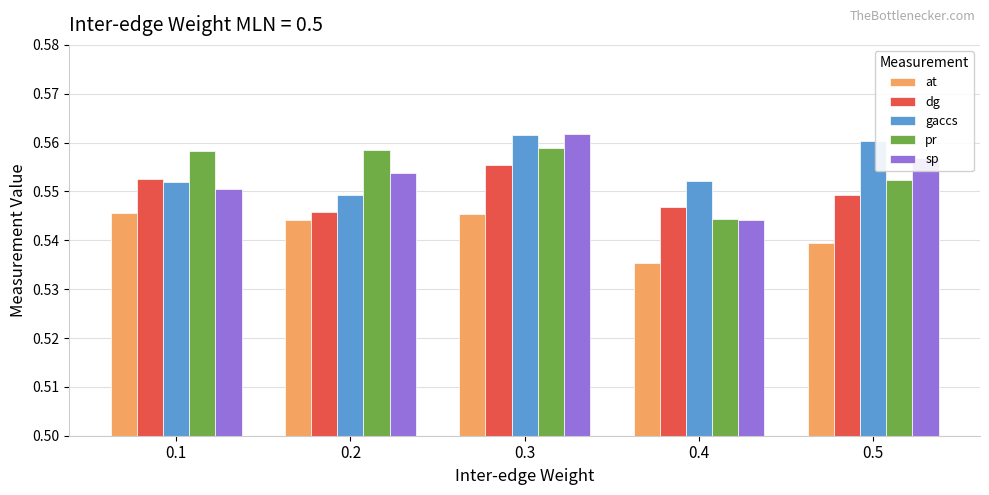

What is the sum of all at values?

2.7